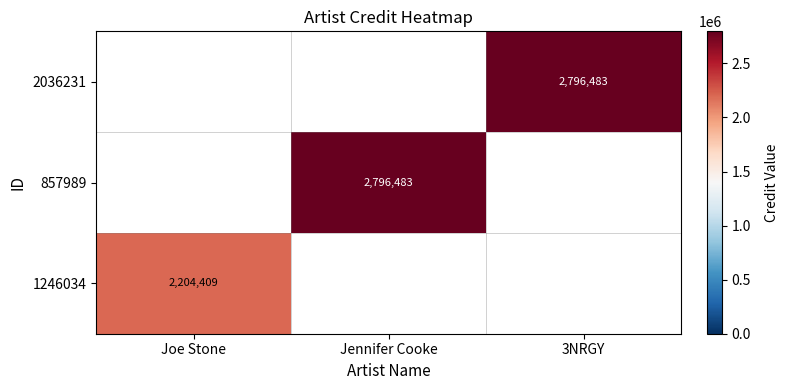

At how many categories does at least one series exceed 2301806?

2